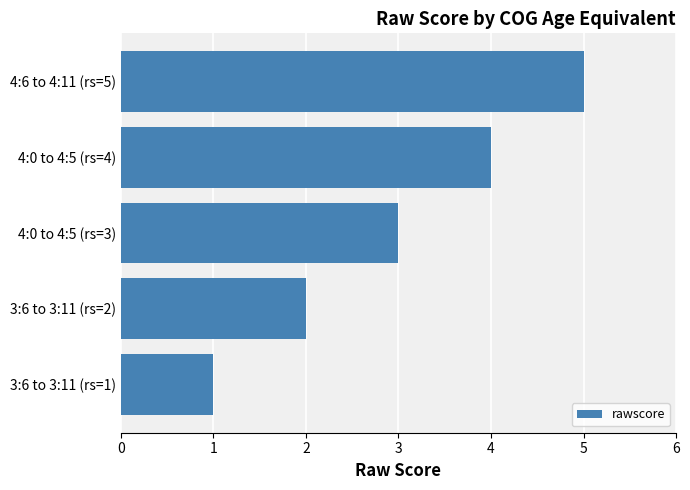

What is the smallest value displayed?

1